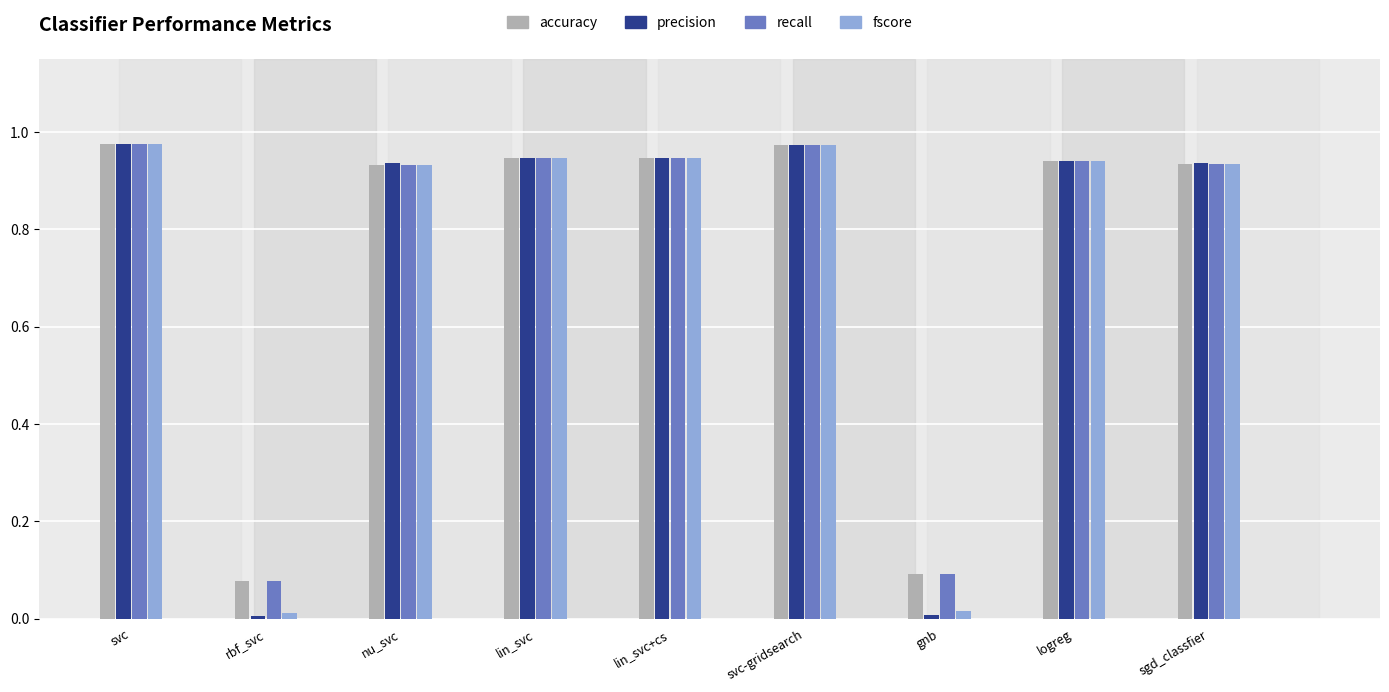

Which series has the widest spread of values?

precision